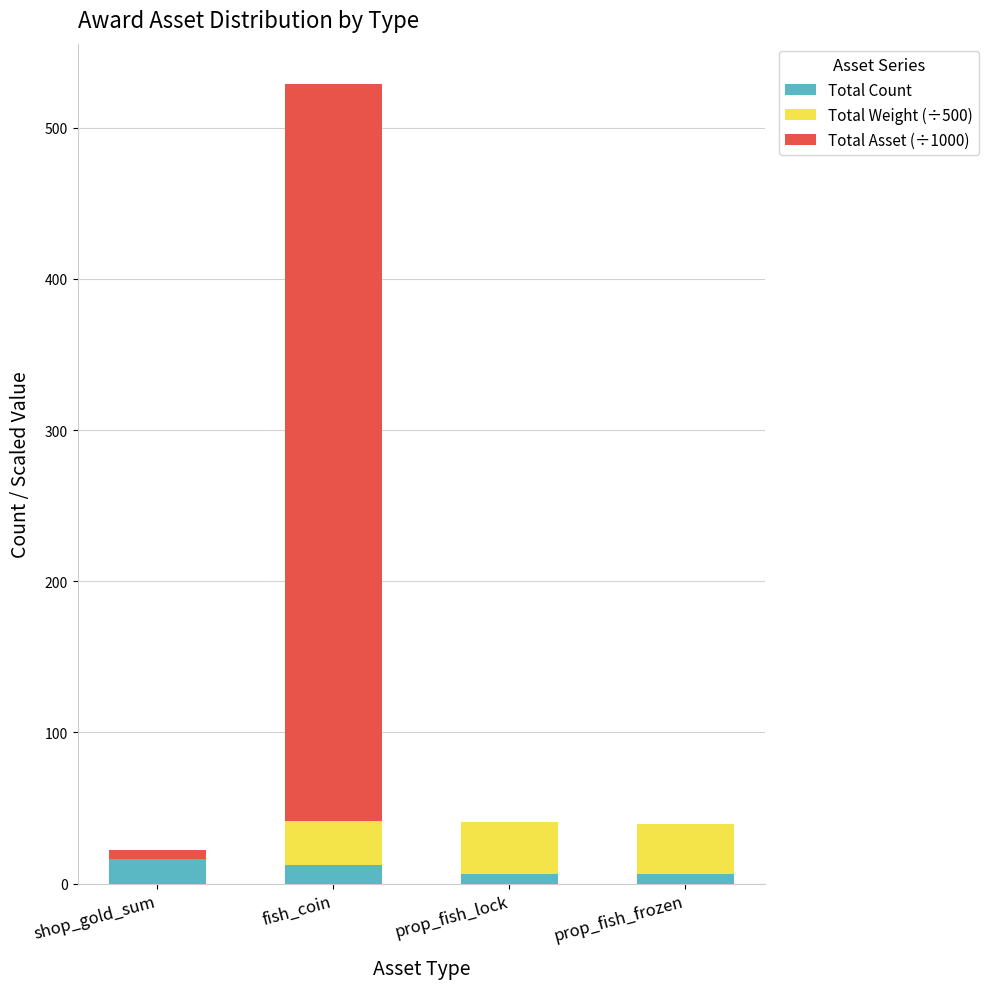

What is the sum of all Total Count values?

40.0